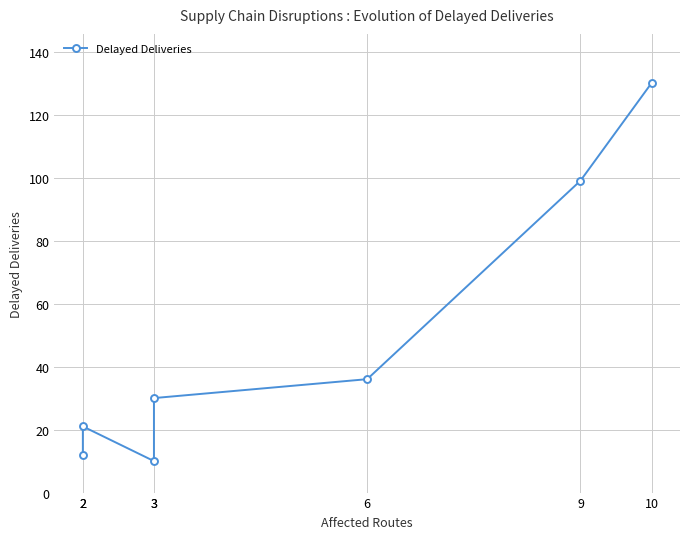

Rank the categories by value from lowest to highest.

3, 2, 2, 3, 6, 9, 10